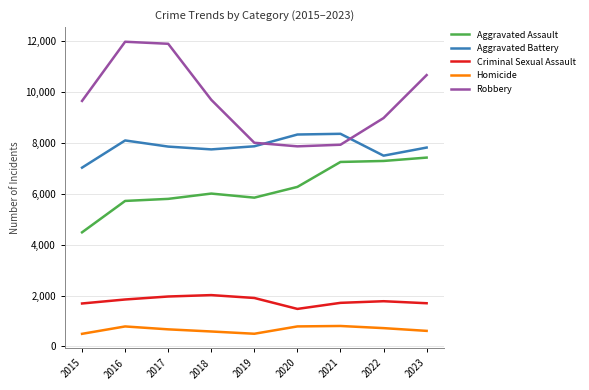

The Homicide series shows 499 at 2019. True or false?

True